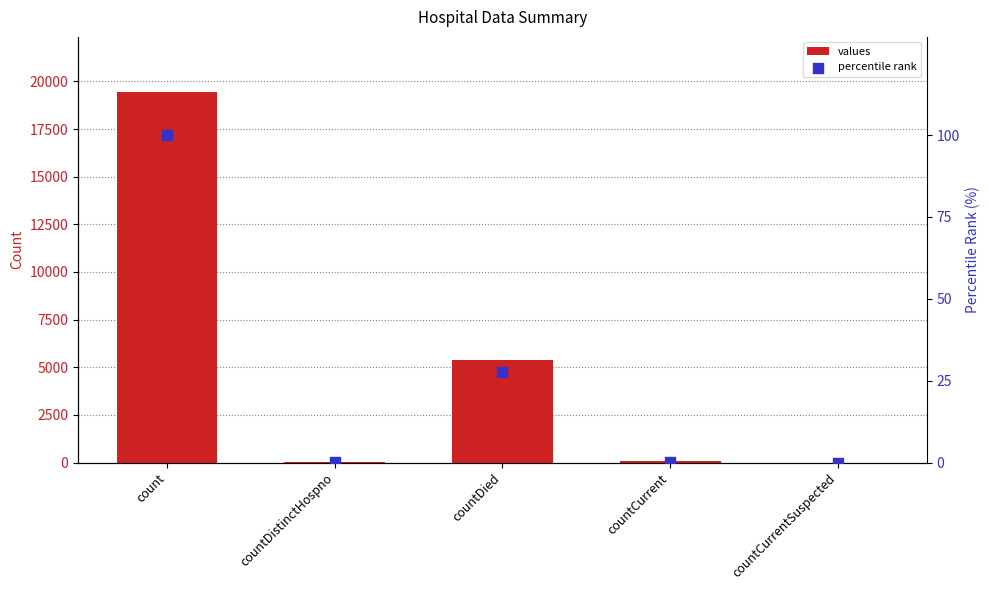

Which series has the widest spread of Y values?

values